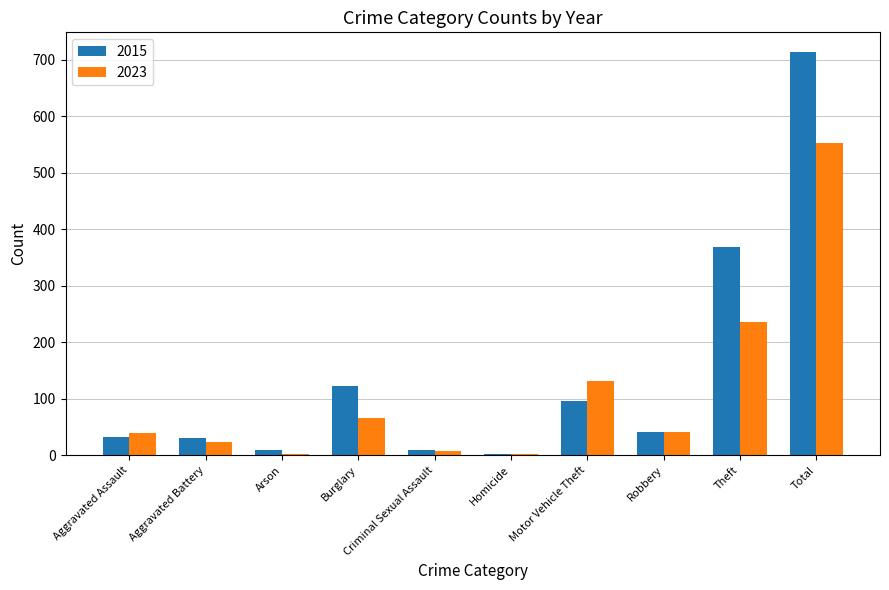

What is the highest value of the 2015 series?

713